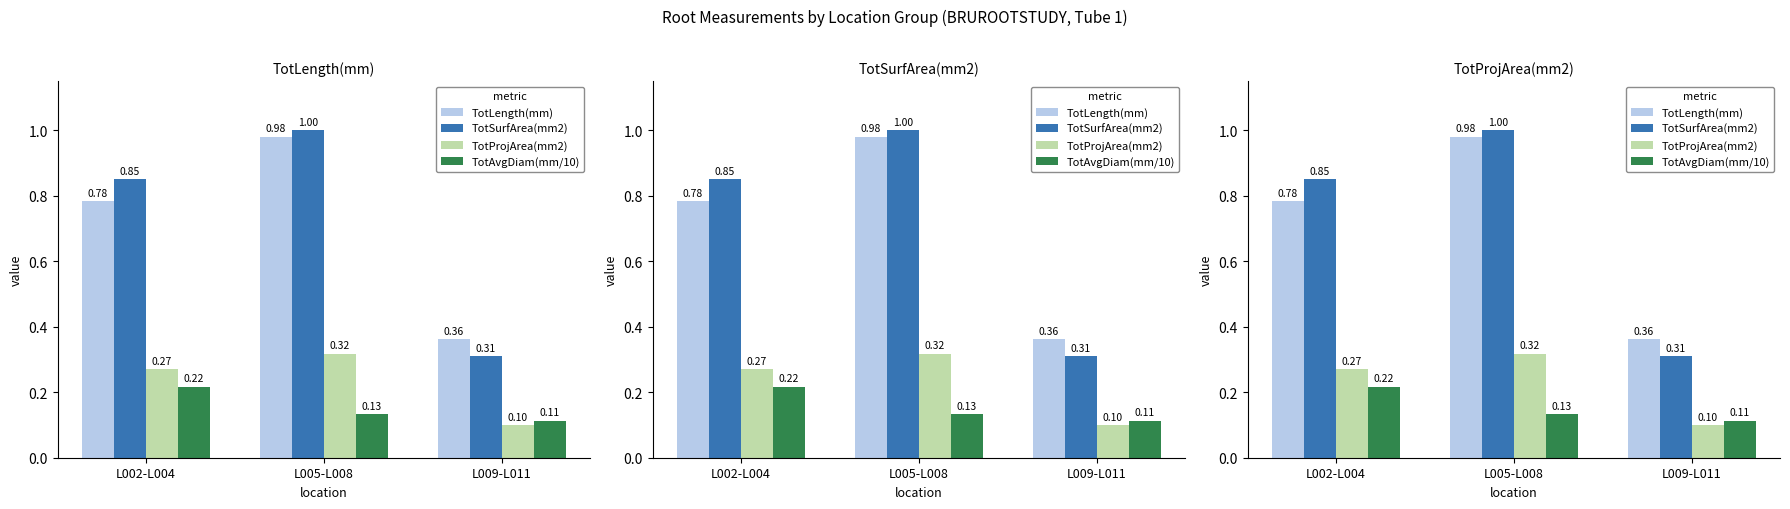

The value of TotAvgDiam(mm/10) at L002-L004 is 0.3. True or false?

False